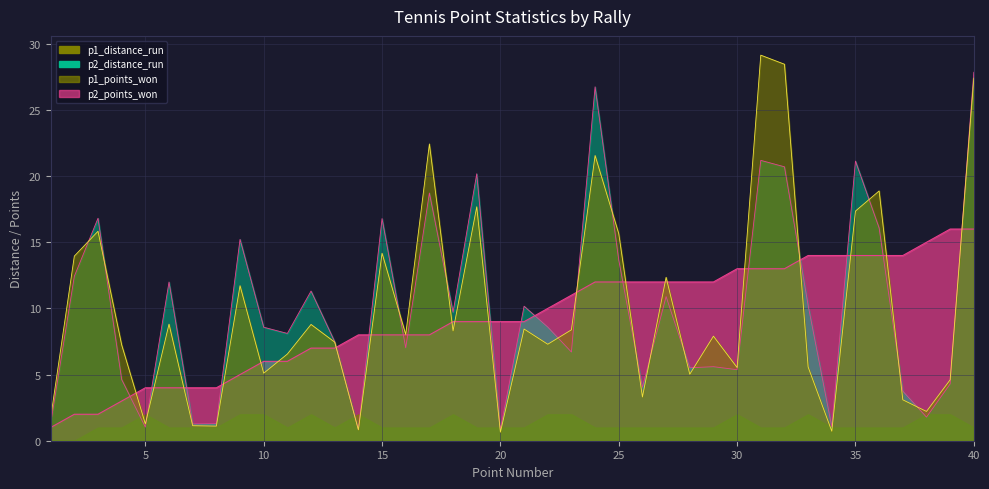

Which has a higher value, 29 or 12?

12